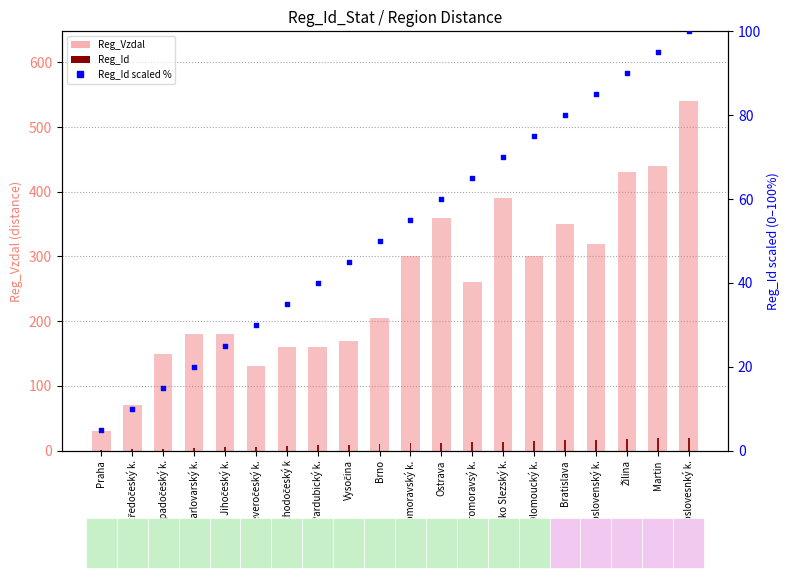

Is the value of Reg_Vzdal at Moravsko Slezský k. greater than the value of Reg_Id at Pardubický k.?

Yes